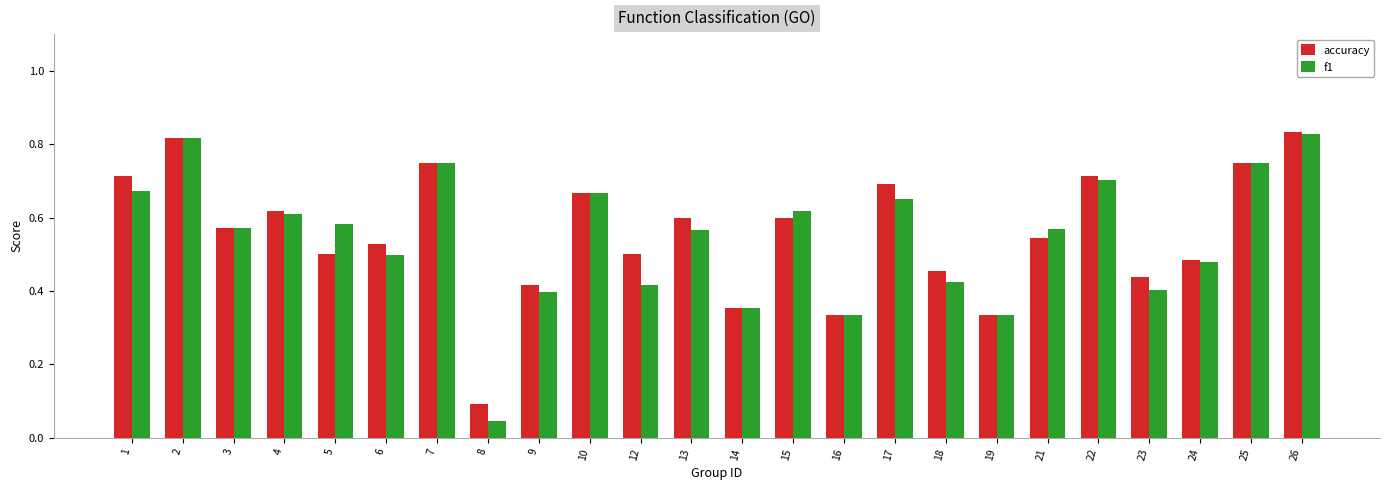

How many bars are there in each group?

2